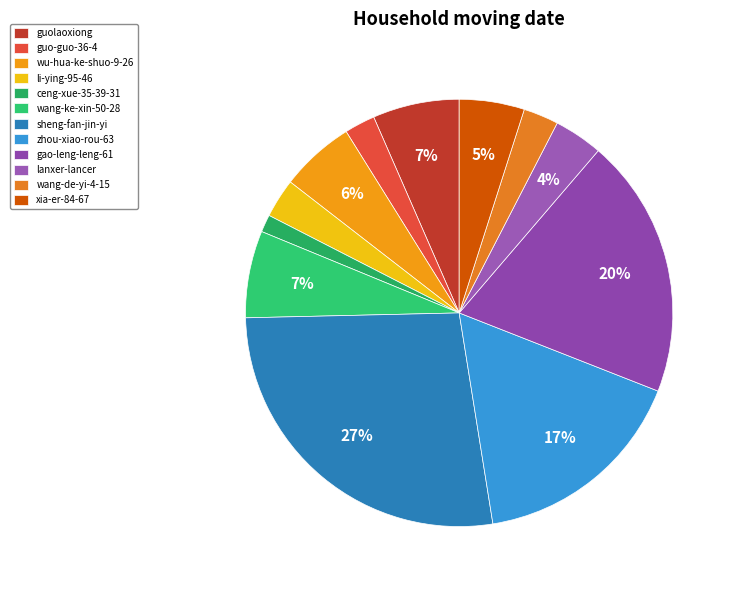

To the nearest percent, what is the average slice percentage?

8%